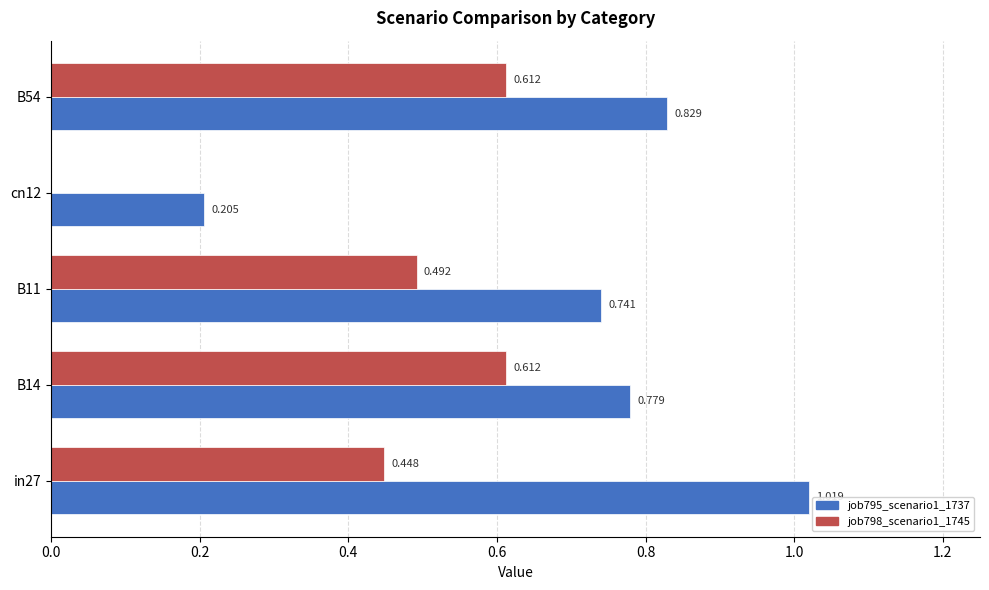

Reading left to right, transcribe all the data shown in this chart.

job795_scenario1_1737: 0.0=1.0	0.2=0.8	0.4=0.7	0.6=0.2	0.8=0.8
job798_scenario1_1745: 0.0=0.4	0.2=0.6	0.4=0.5	0.6=0.0	0.8=0.6